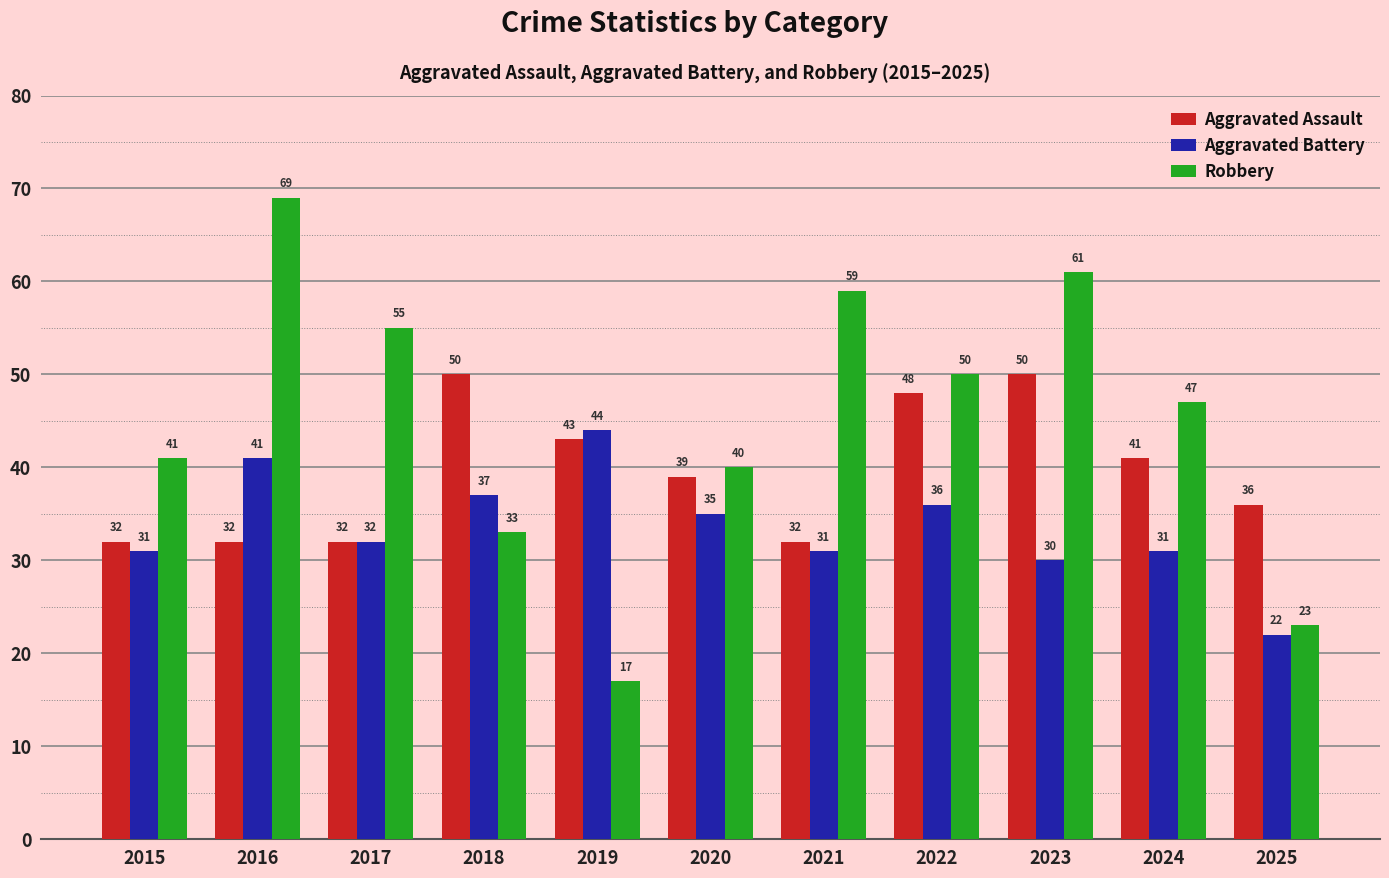

At which label is Aggravated Assault closest to 41?

2024